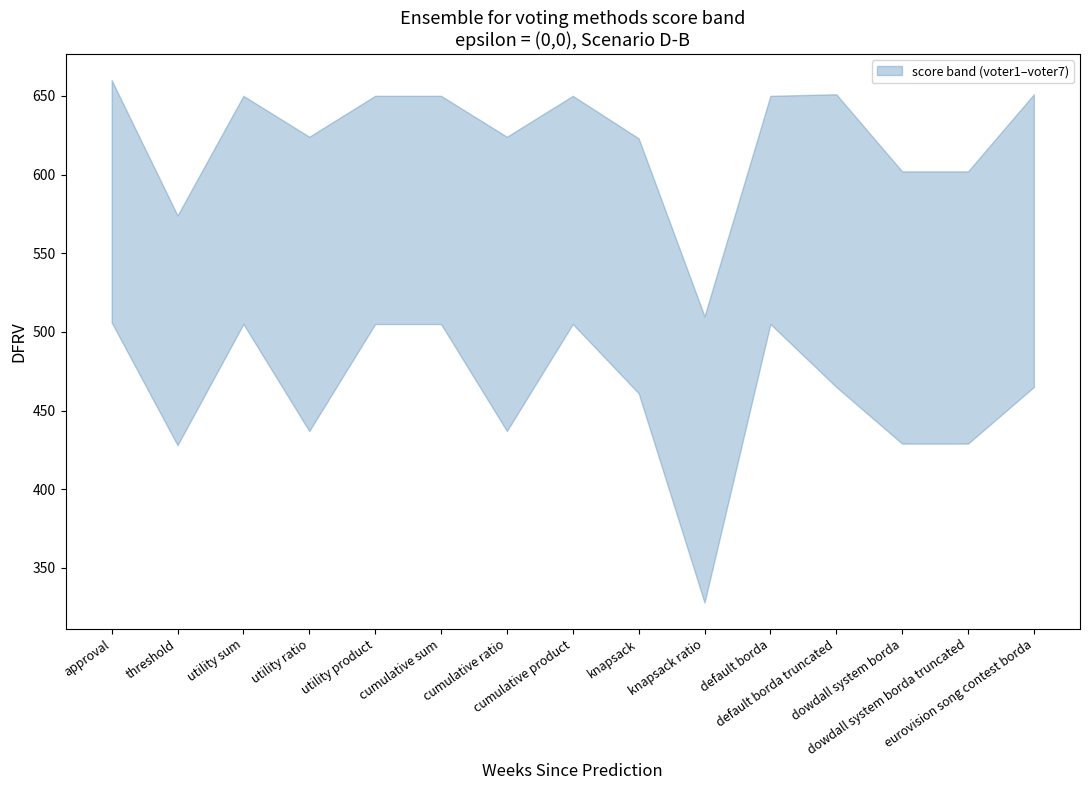

What is the average value of the voter3 series?

539